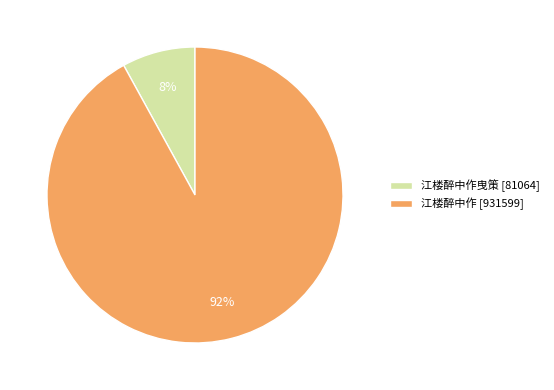

What percentage is the 江楼醉中作 [931599] slice, to the nearest percent?

92%